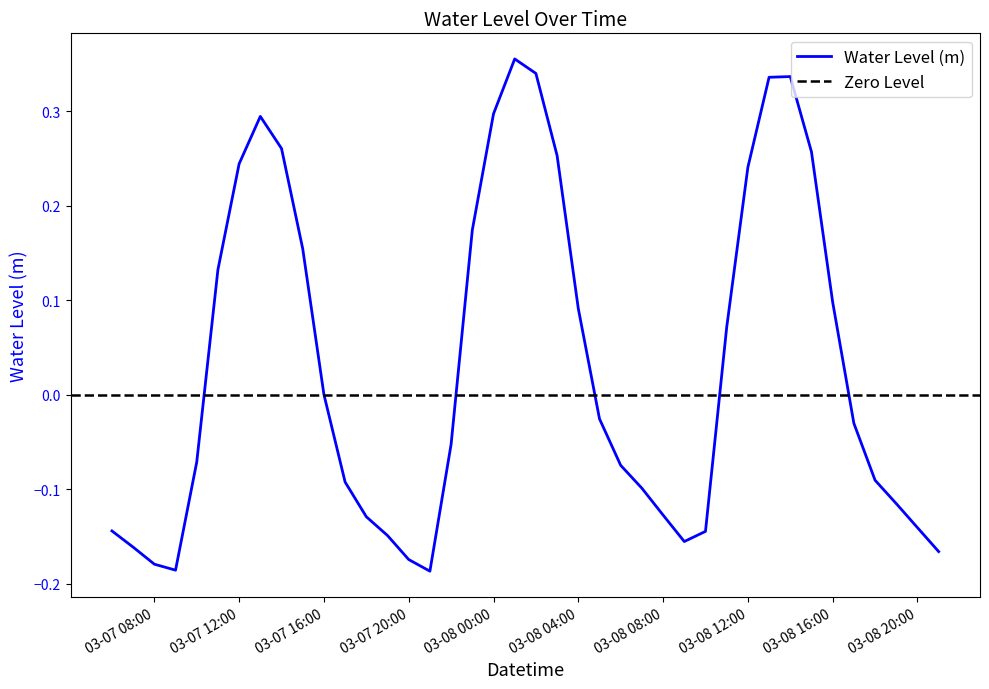

True or false: the data shows 0.1 at 2023-03-08 11:00:00.

False